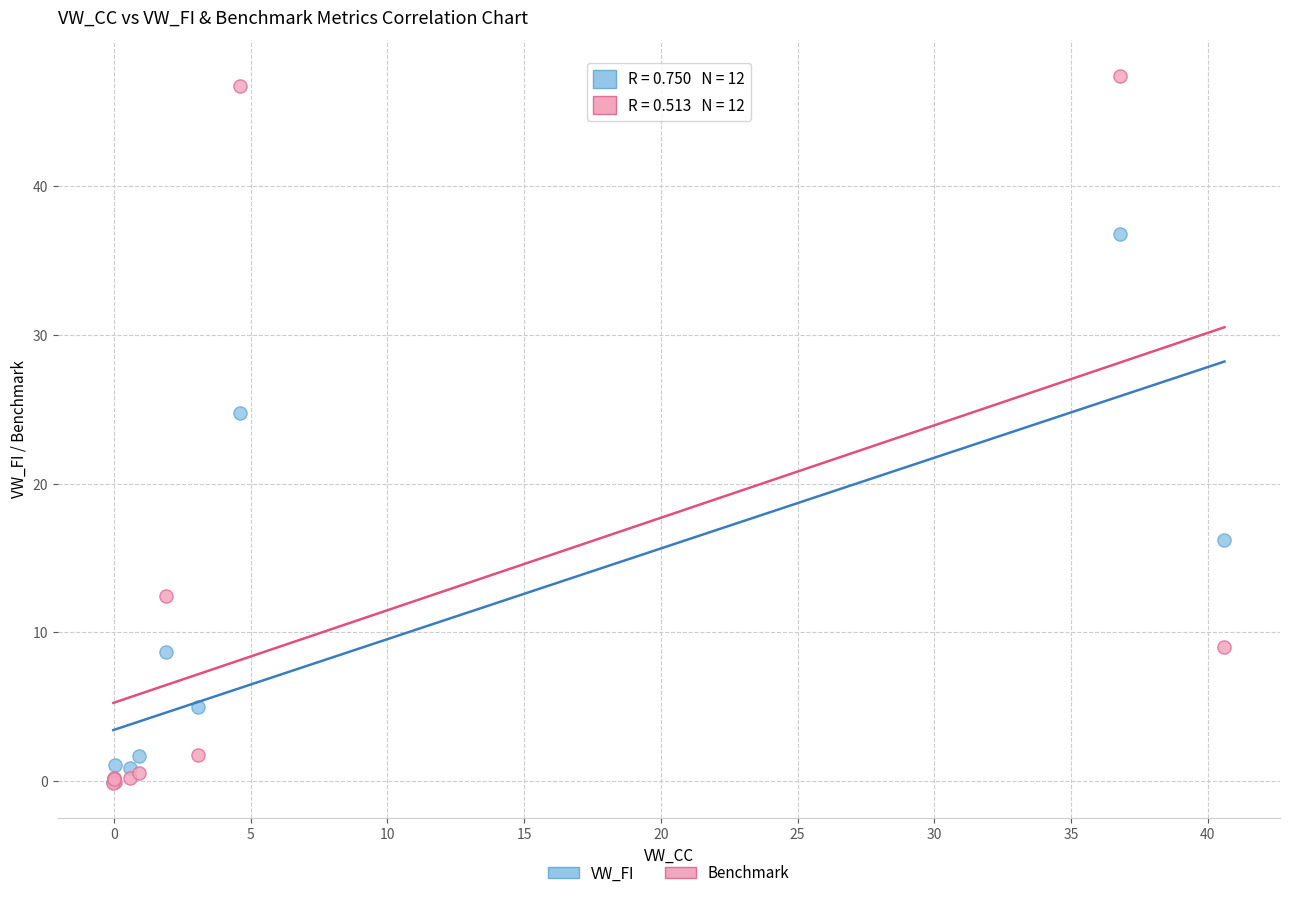

What are all the series names shown in the legend?

VW_FI, Benchmark